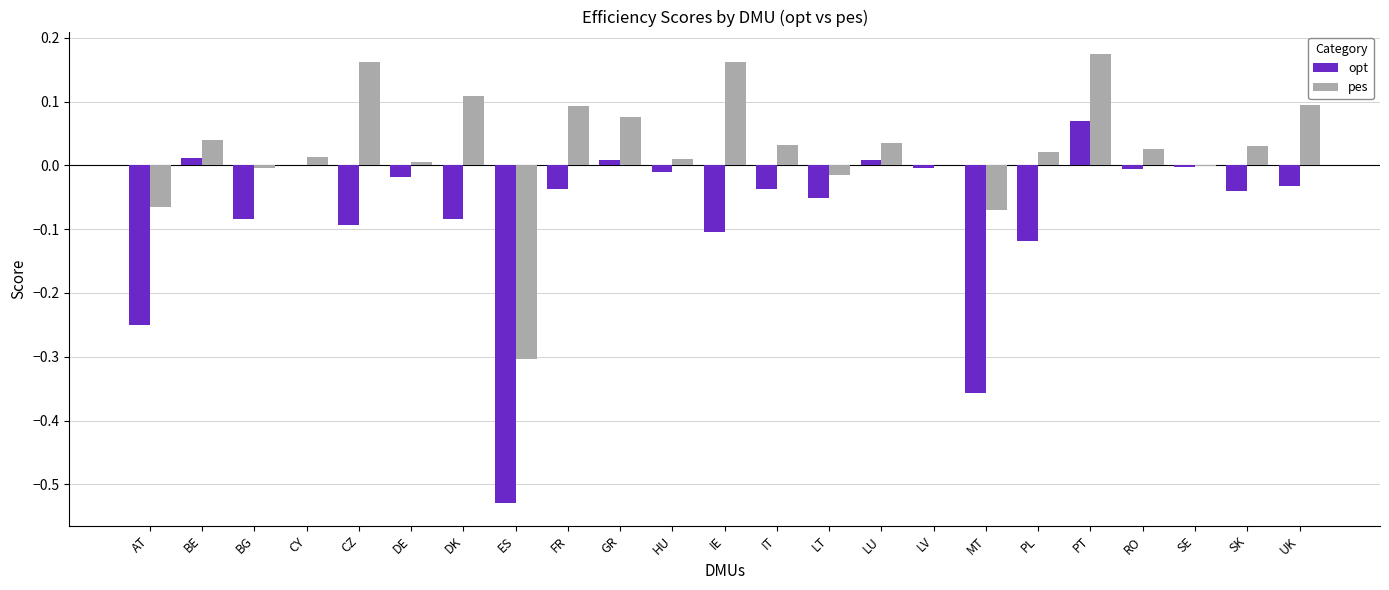

At which category is the sum across all series the highest?

PT